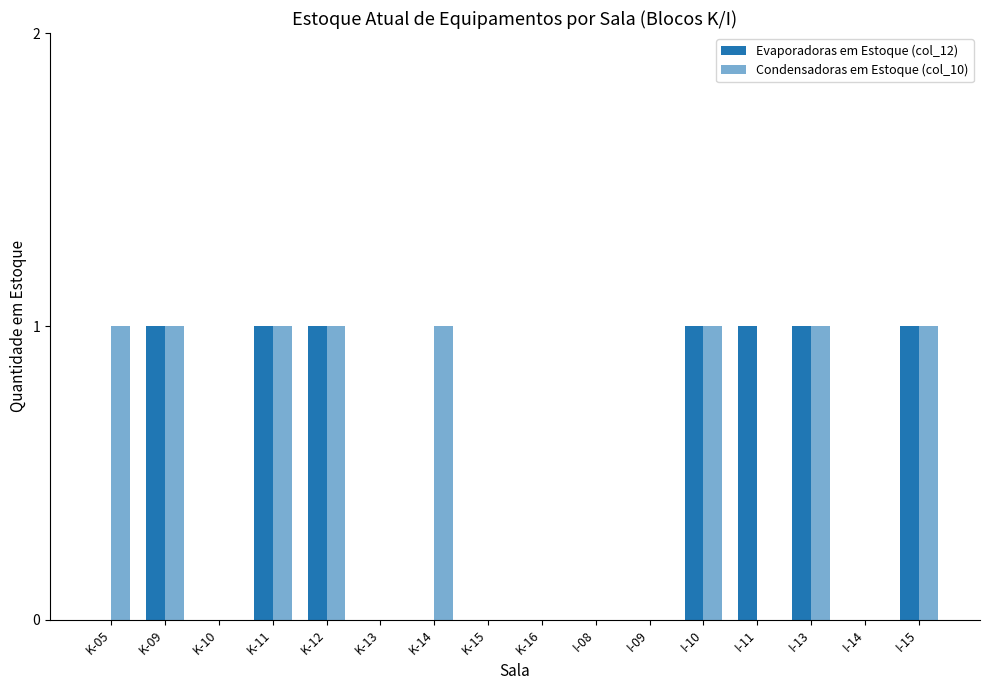

Does the chart contain stacked bars?

No